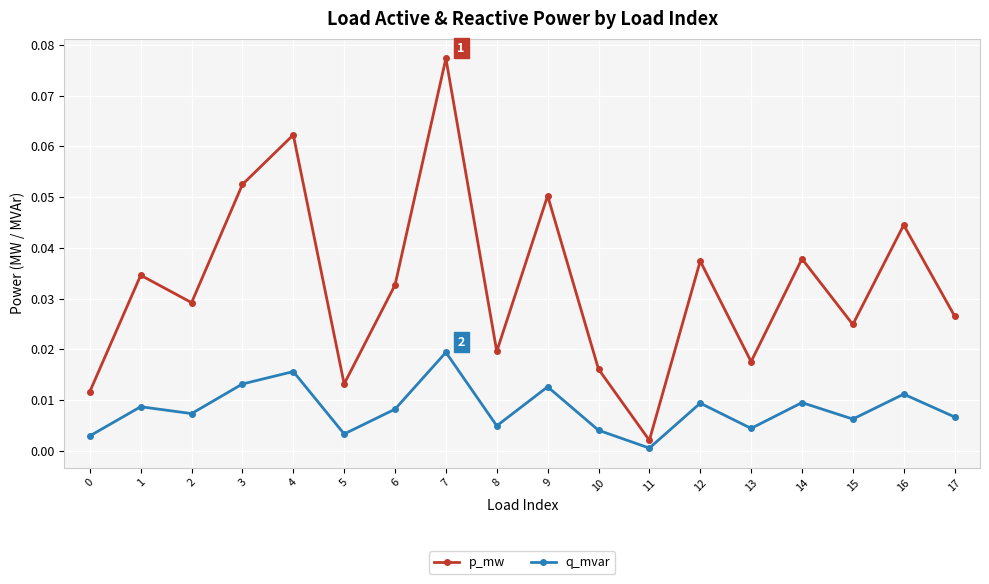

The value of q_mvar at 10 is 0.0. True or false?

True